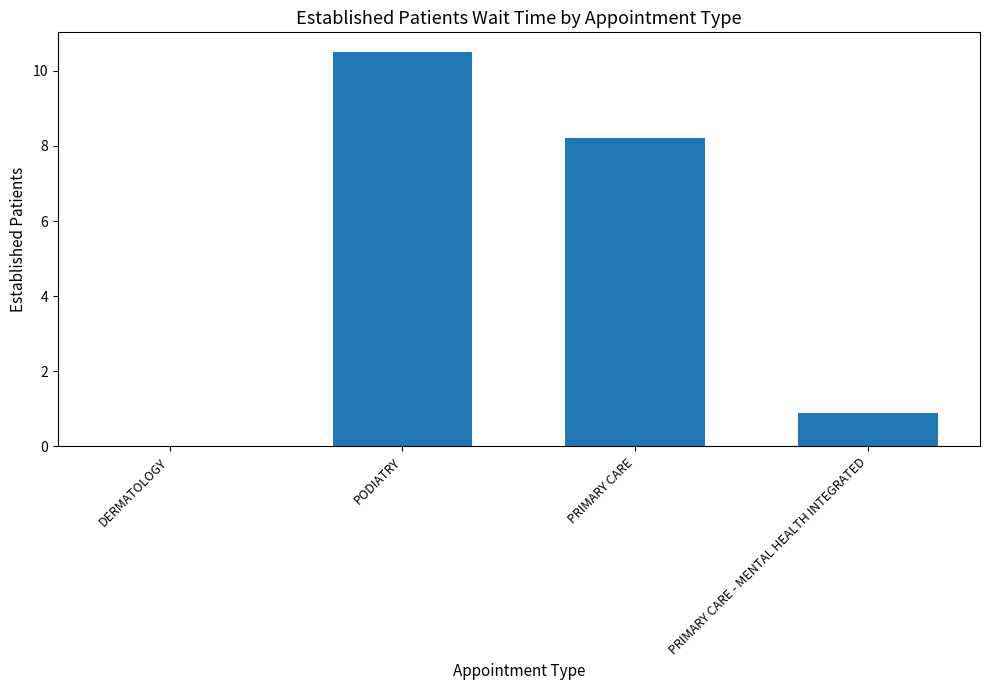

The value at DERMATOLOGY is 0.0. True or false?

True